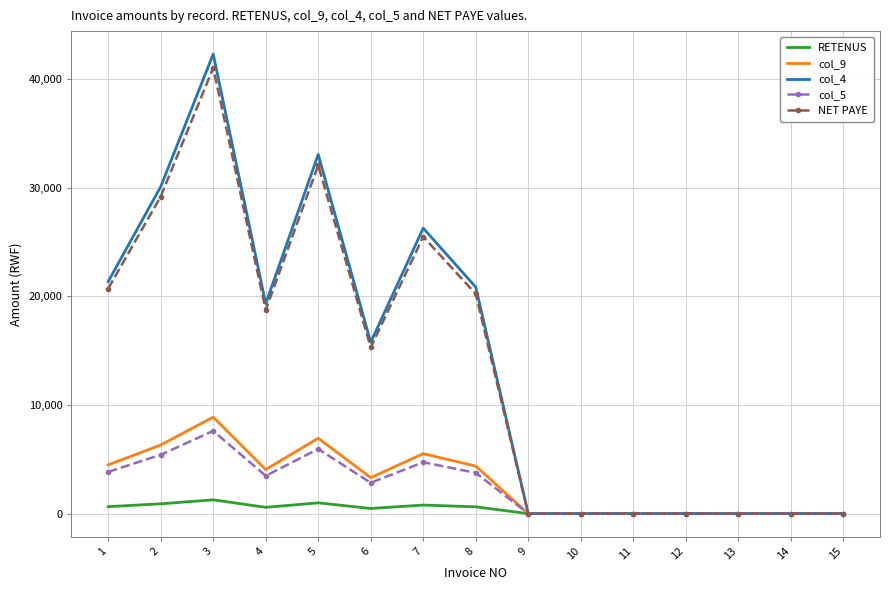

Which series has the largest range (max minus min)?

col_4